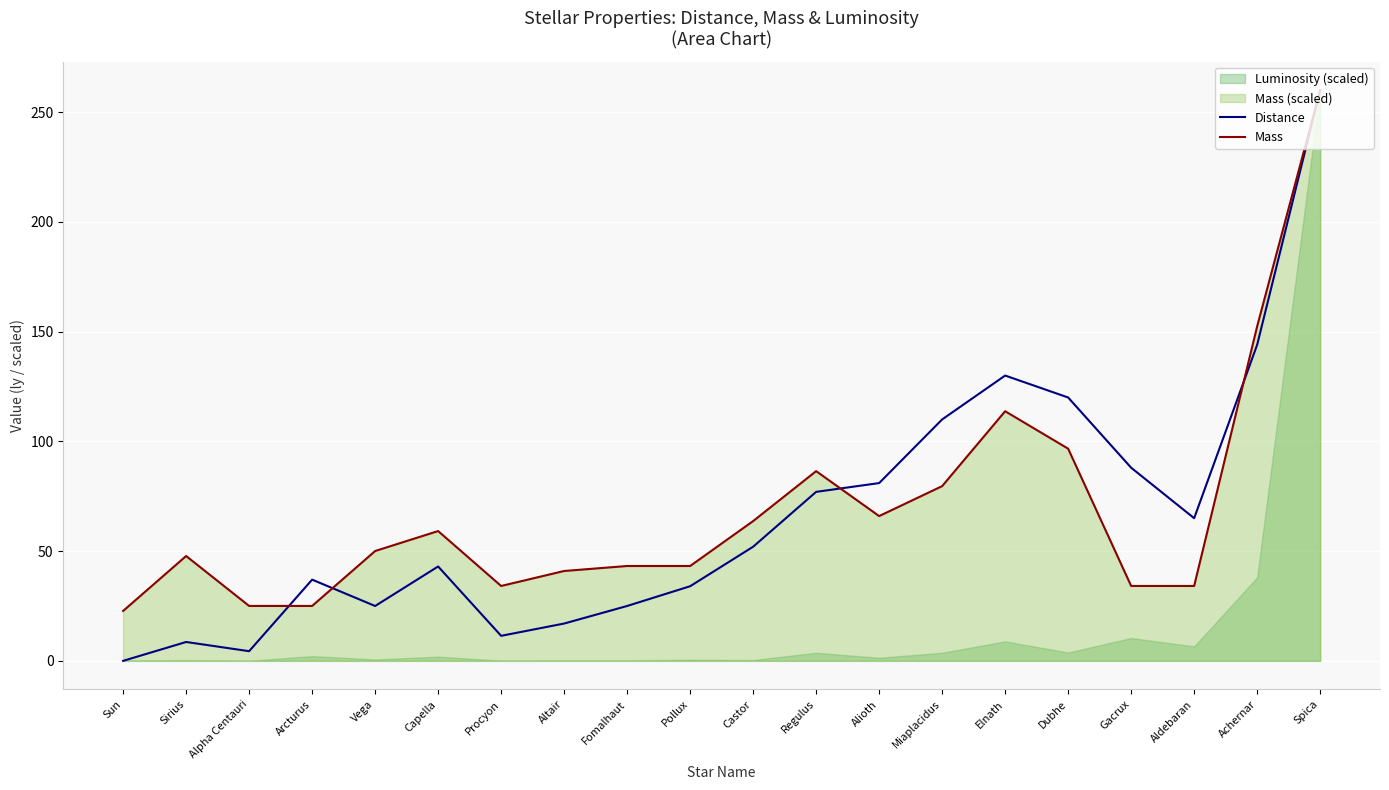

Reading right to left, list all the values displayed in this chart.

Distance: 260.0	144.0	65.0	88.0	120.0	130.0	110.0	81.0	77.0	52.0	34.0	25.0	17.0	11.4	43.0	25.0	37.0	4.4	8.6	0.0
Mass: 260.0	152.4	34.1	34.1	96.7	113.7	79.6	66.0	86.4	63.7	43.2	43.2	40.9	34.1	59.1	50.0	25.0	25.0	47.8	22.7